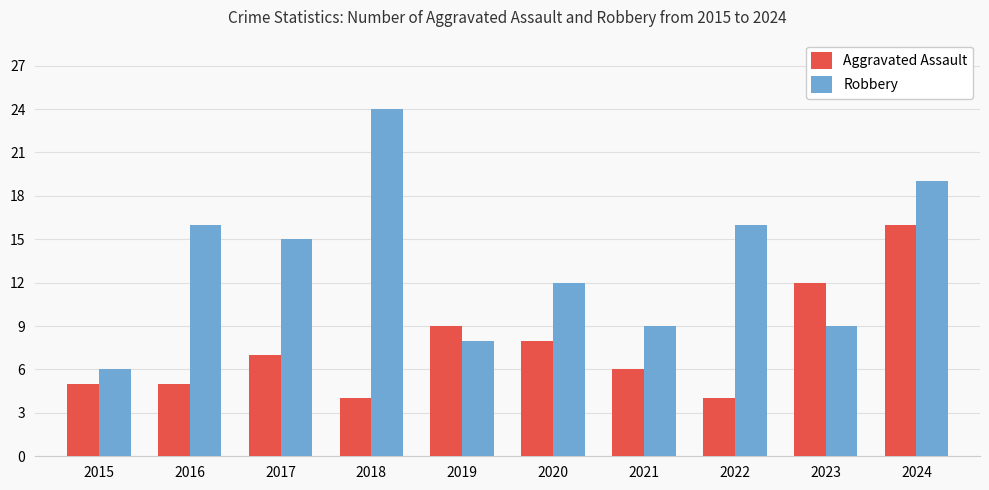

How many bars are there in total?

20